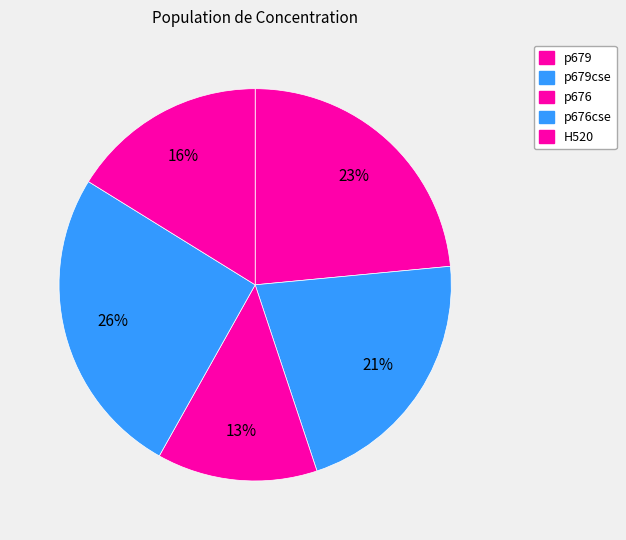

What is the smallest slice in the pie chart?

p676